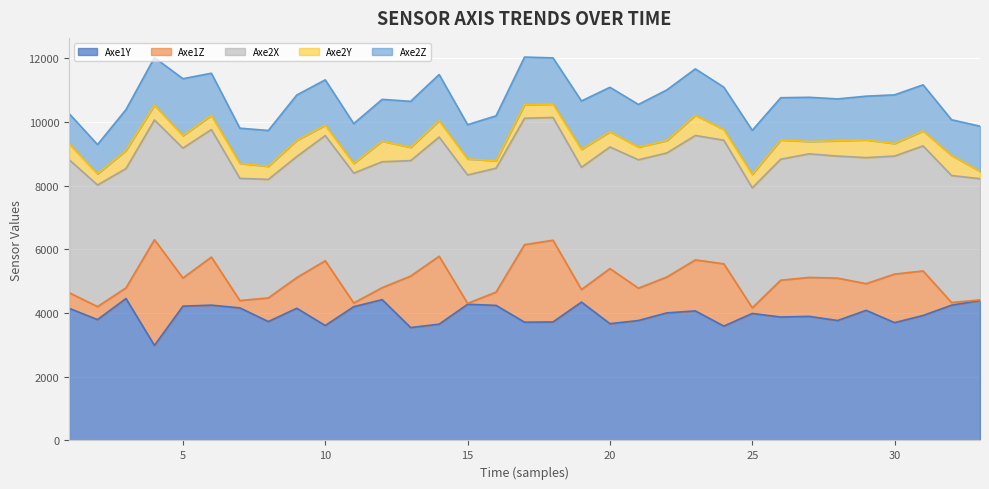

How many lines are shown in the chart?

5